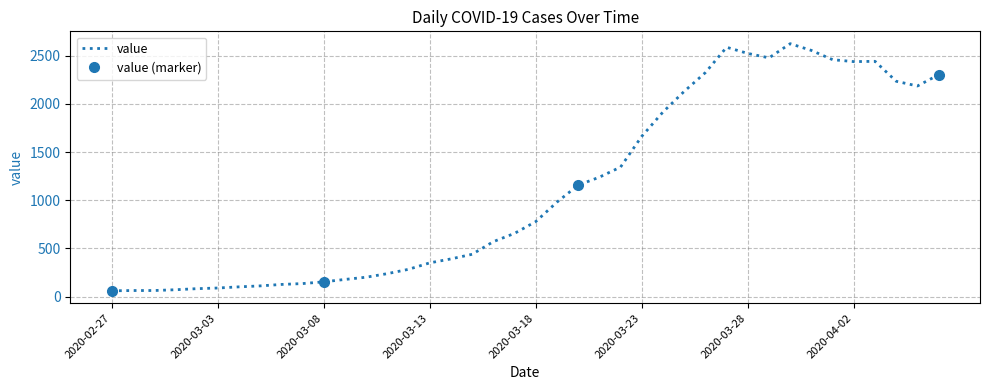

What is the change in value from 14 to 26?

+1632